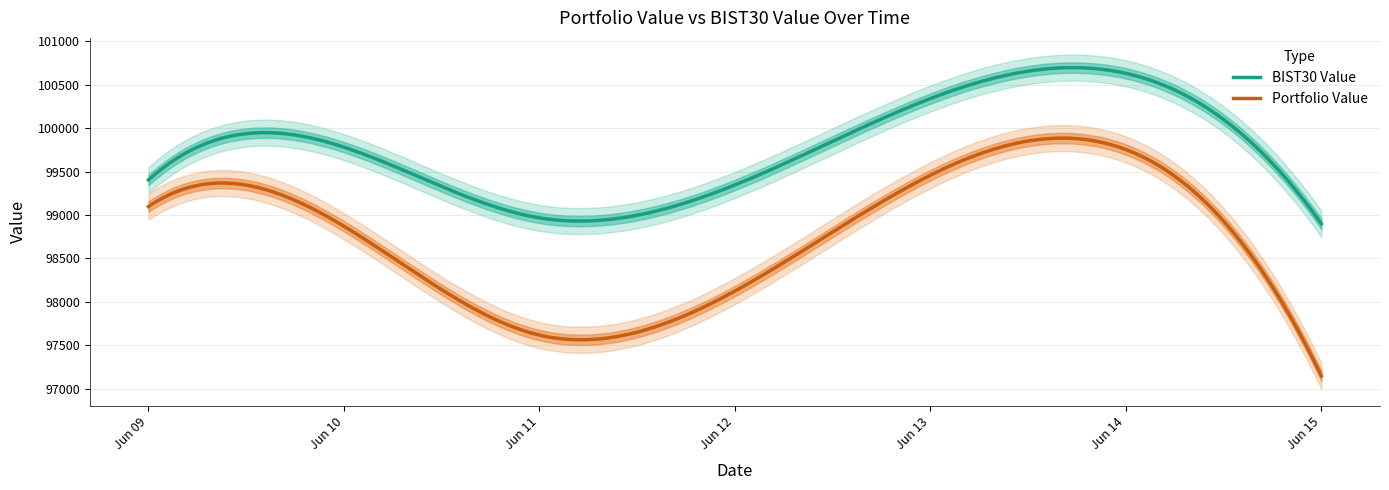

Reading left to right, extract all data points from this chart.

Portfolio Value: 2020-06-09=99098.1	2020-06-10=98871.1	2020-06-11=97617.4	2020-06-12=98125.0	2020-06-15=97146.9
BIST30 Value: 2020-06-09=99405.4	2020-06-10=99782.5	2020-06-11=98967.9	2020-06-12=99347.3	2020-06-15=98899.3